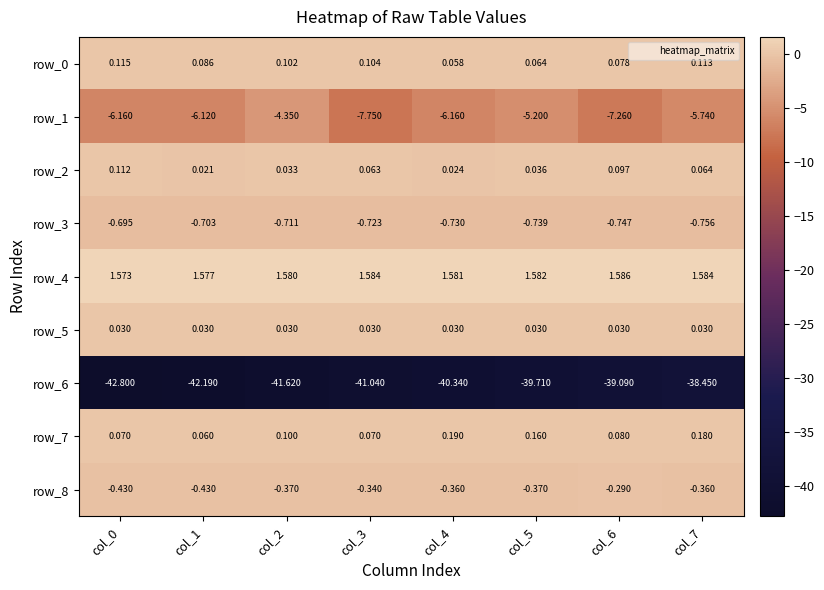

Is the value of row_6 at col_4 greater than the value of row_7 at col_3?

No